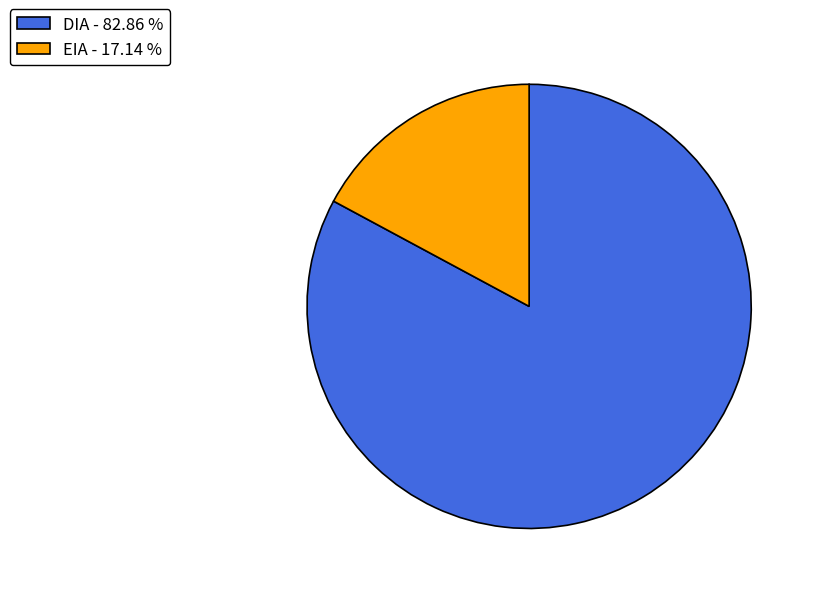

Which has a higher value, EIA - 17.14 % or DIA - 82.86 %?

DIA - 82.86 %